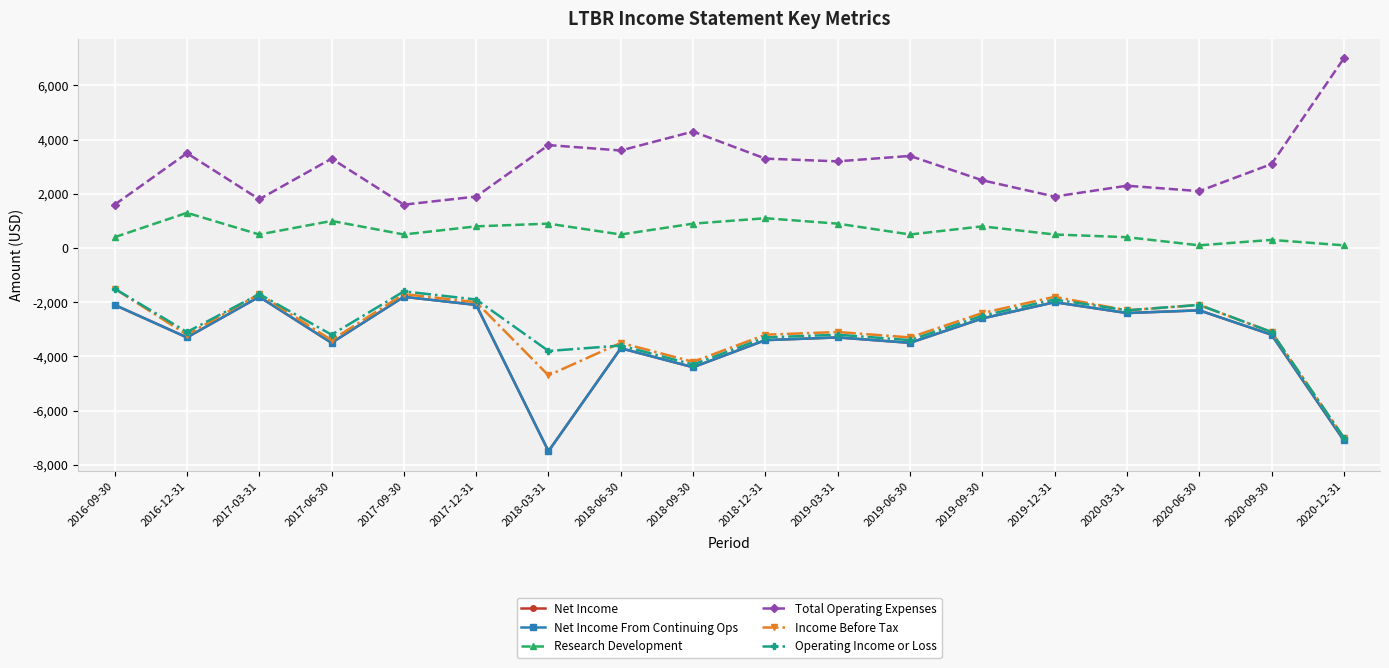

At which label does Net Income From Continuing Ops first exceed -3200?

2016-09-30